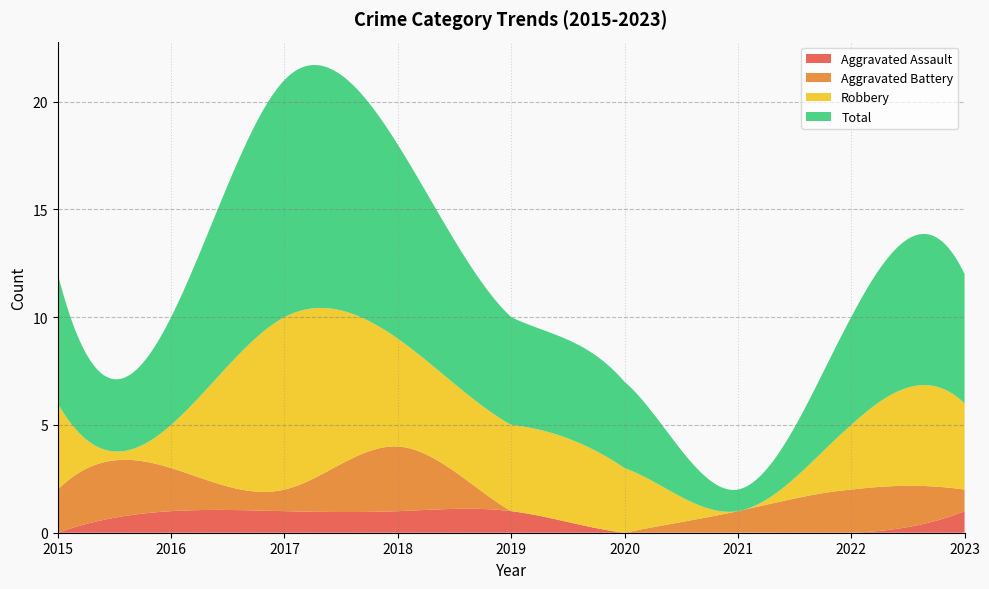

Reading right to left, list all the values displayed in this chart.

Aggravated Assault: 1	0	0	0	1	1	1	1	0
Aggravated Battery: 1	2	1	0	0	3	1	2	2
Robbery: 4	3	0	3	4	5	8	2	4
Total: 6	5	1	4	5	9	11	5	6